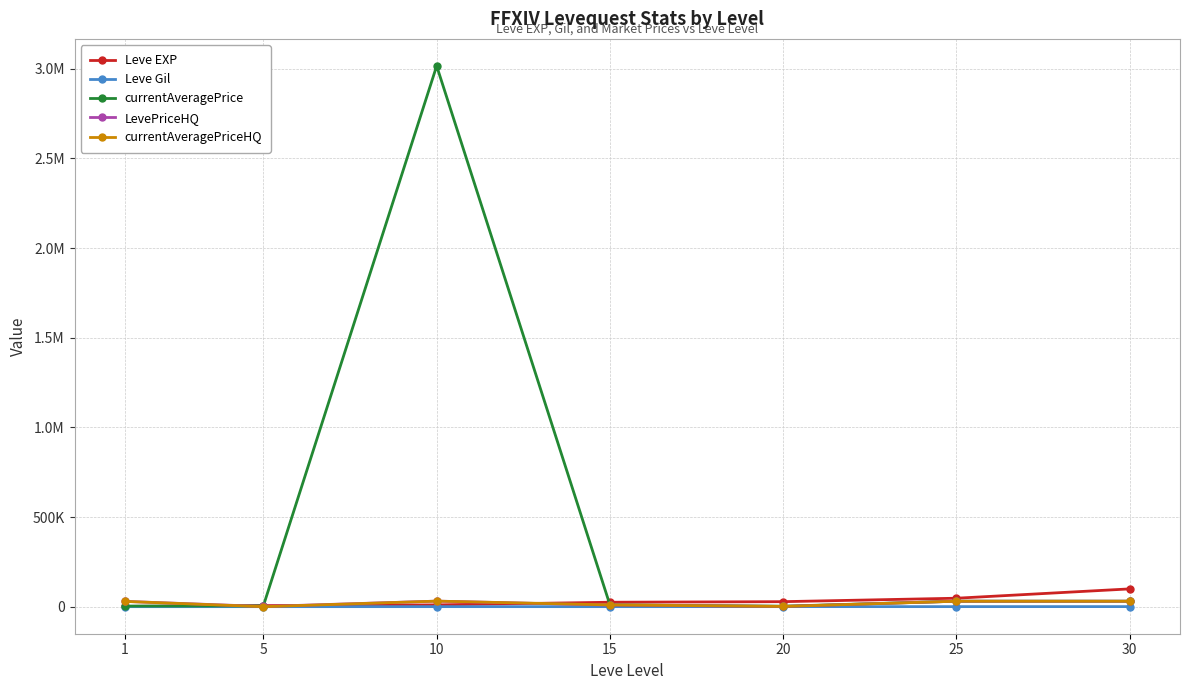

Reading right to left, list all the values displayed in this chart.

Leve EXP: 99220	47200	28010	24790	9990	6030	1690
Leve Gil: 413	317	293	240	288	140	112
currentAveragePrice: 30495	30495	2739	9998	3015500	5000	3307
LevePriceHQ: 30495	30495	1400	8750	31000	1250	29500
currentAveragePriceHQ: 30495	30495	1400	9998	31000	0	29500